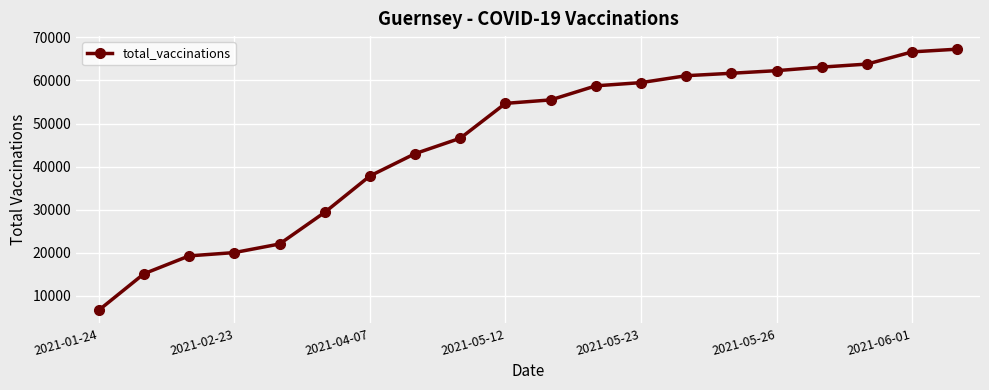

Reading right to left, extract all data points from this chart.

67253	66626	63791	63091	62265	61661	61094	59491	58743	55478	54673	46587	43007	37829	29383	22040	20047	19284	15135	6673